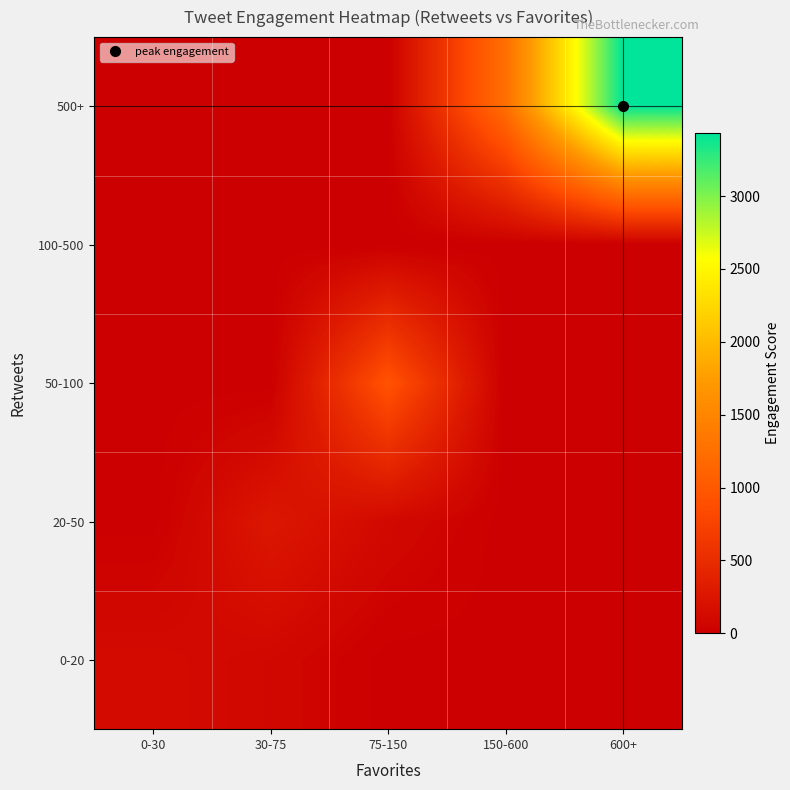

What is the spread (max minus min) of values at 75-150?

931